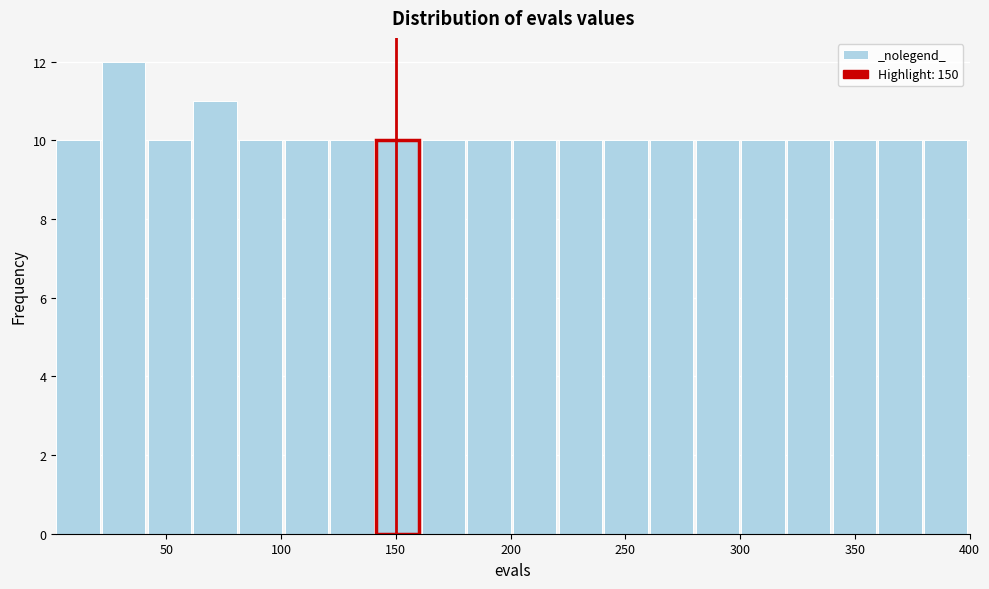

Read against the x-axis, roughly where is the centre of the tallest bar?

30